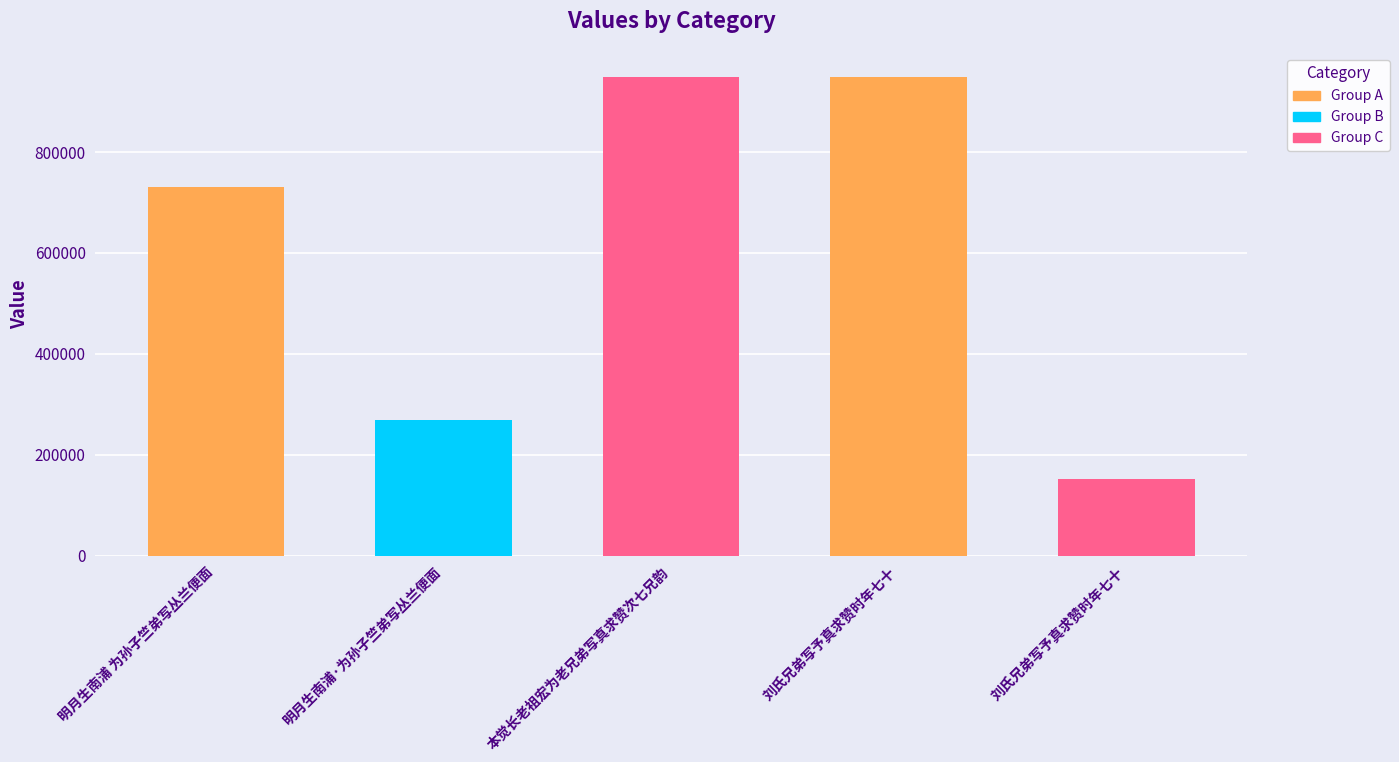

What value does the data have at 刘氏兄弟写予真求赞时年七十, to the nearest 100?

152300